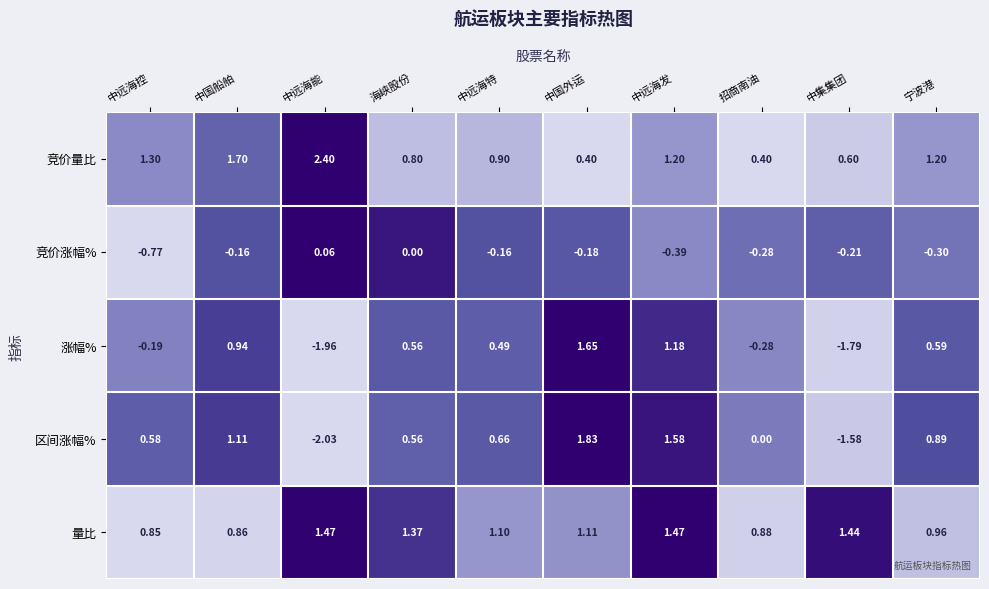

Which series changed the most between 中远海控 and 宁波港?

涨幅%